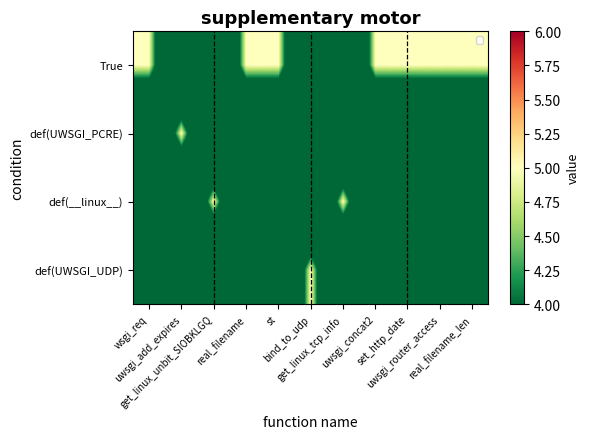

At which category is the sum across all series the highest?

wsgi_req